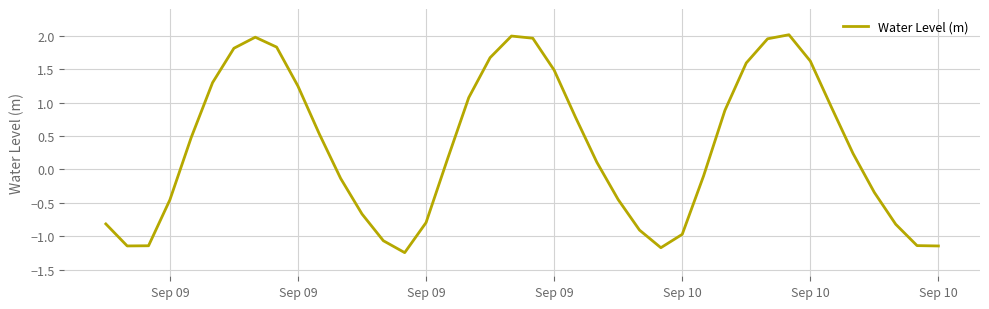

What is the difference between the maximum and minimum values?

3.3